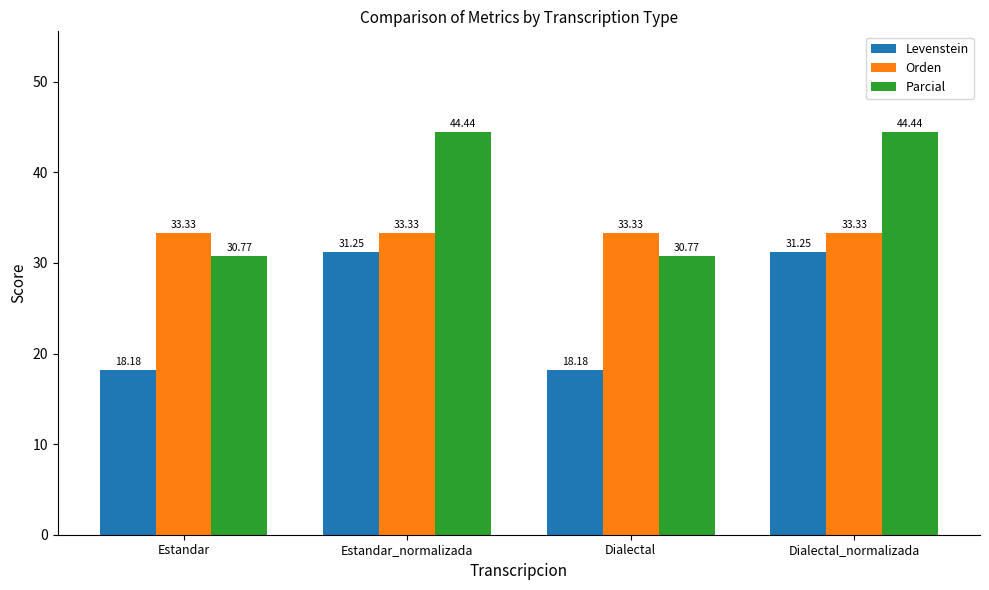

What is the label of the 2nd bar from the left?

Estandar_normalizada